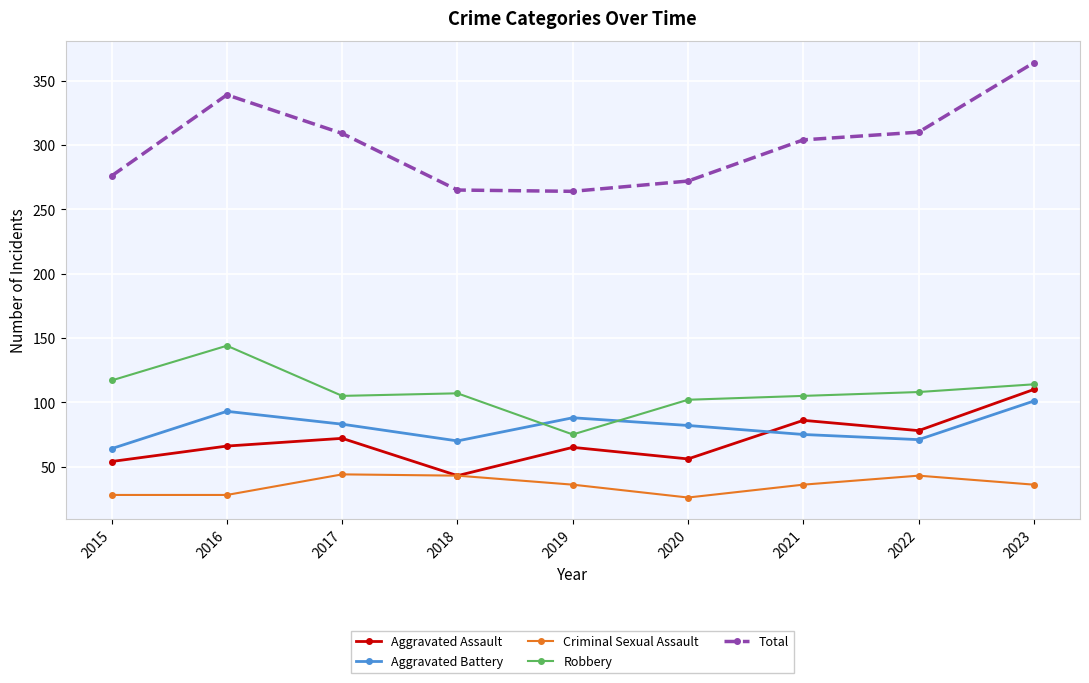

True or false: Criminal Sexual Assault has more than 2 points higher than both neighbors.

False